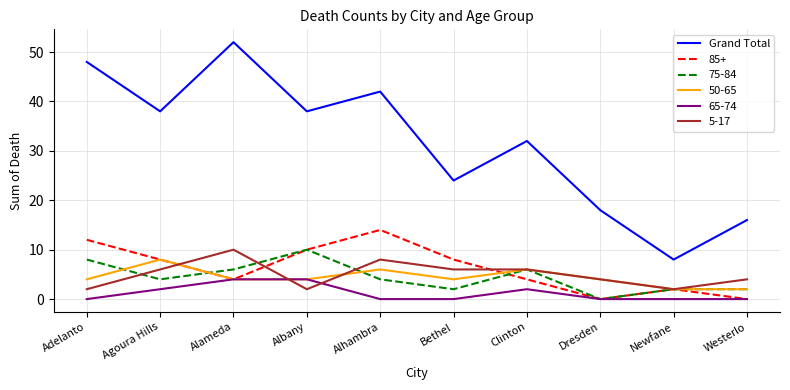

True or false: Grand Total and 85+ cross at least once.

False